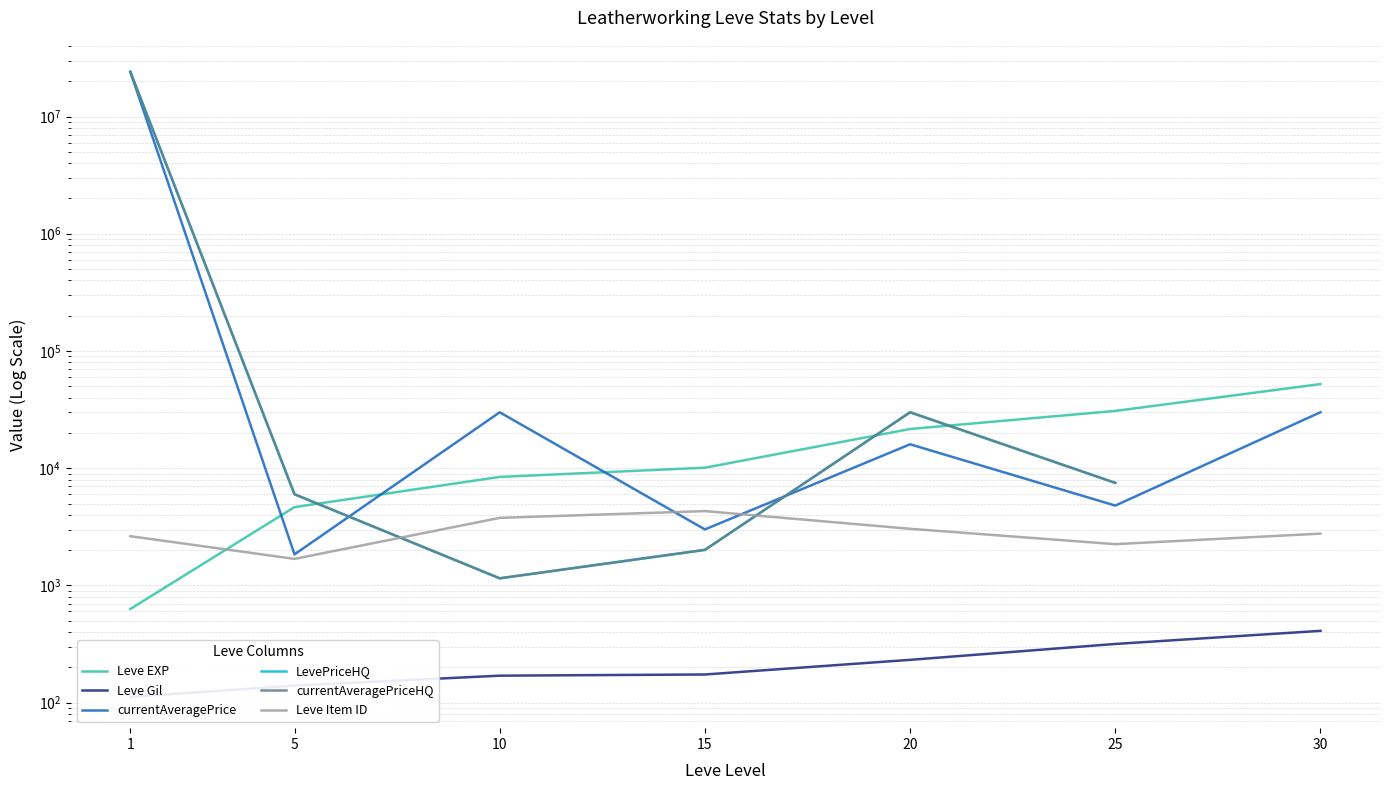

True or false: LevePriceHQ has more than 0 points higher than both neighbors.

True